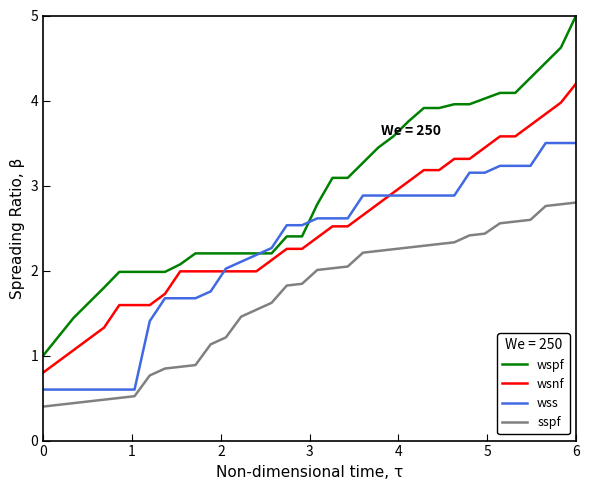

How many intersections are there between wss and wsnf?

2